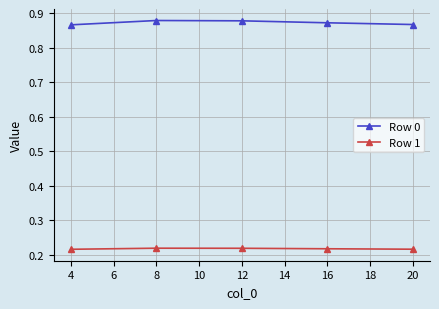

How many categories are shown in the chart?

5